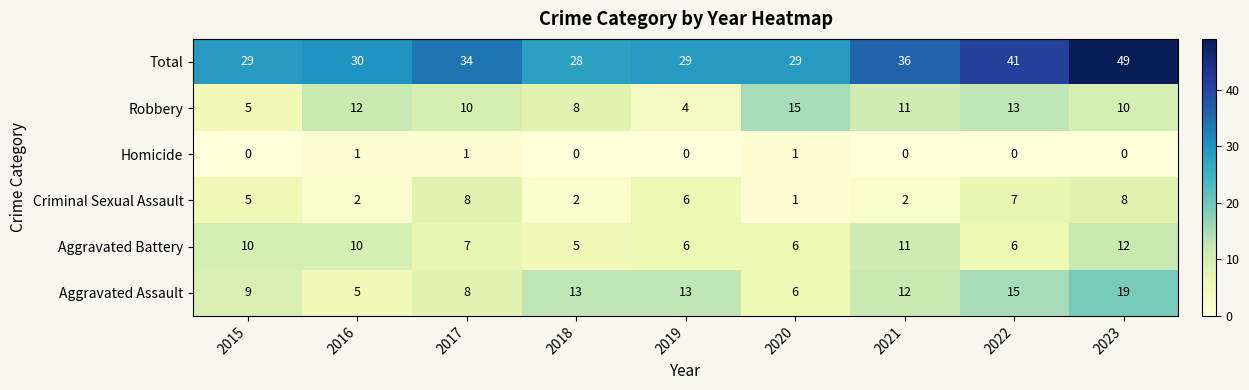

The value of Robbery at 2016 is 12. True or false?

True